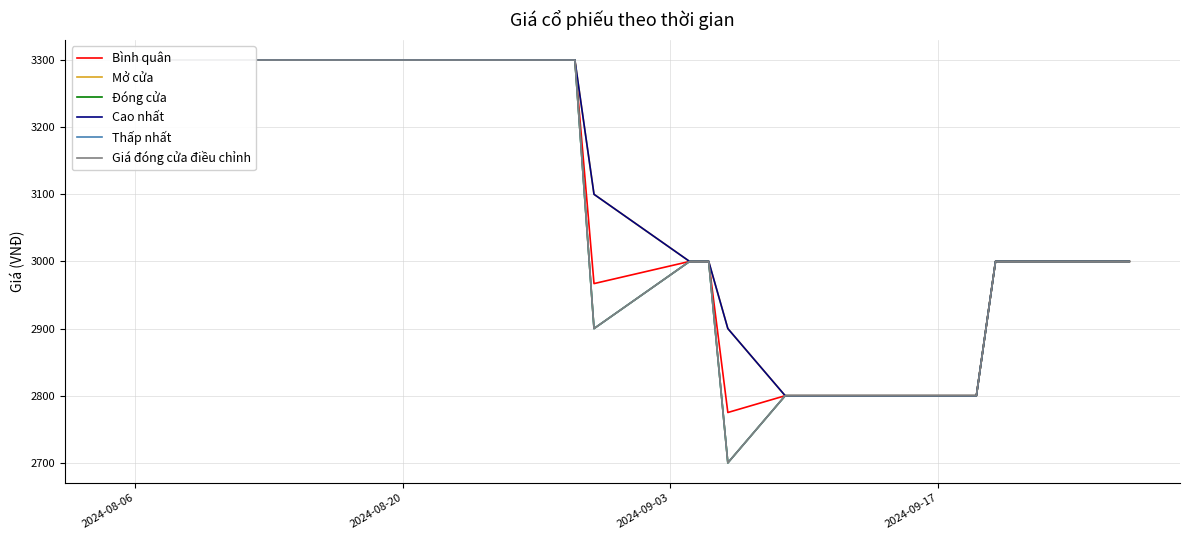

What is the sum of all Bình quân values?

117642